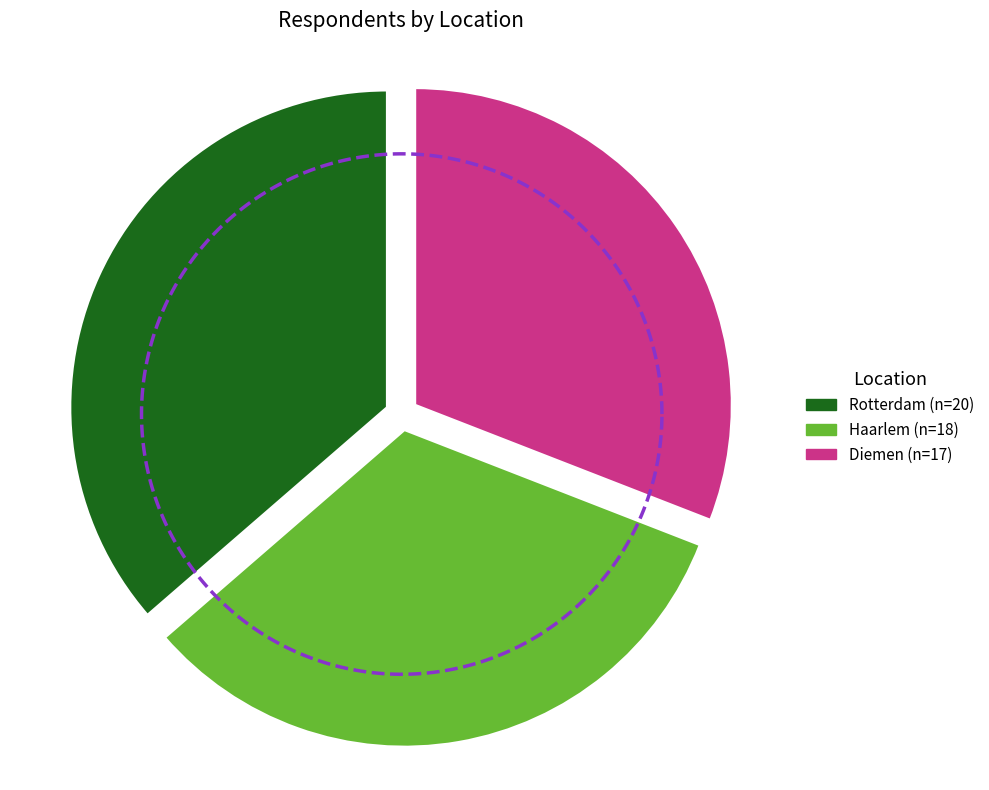

Does Haarlem represent more than half of the total?

No